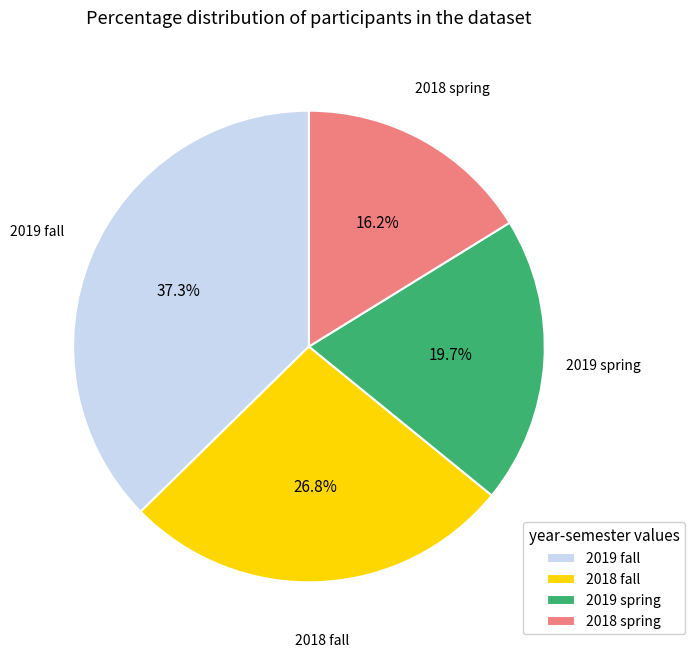

Rank the categories by value from lowest to highest.

2018 spring, 2019 spring, 2018 fall, 2019 fall